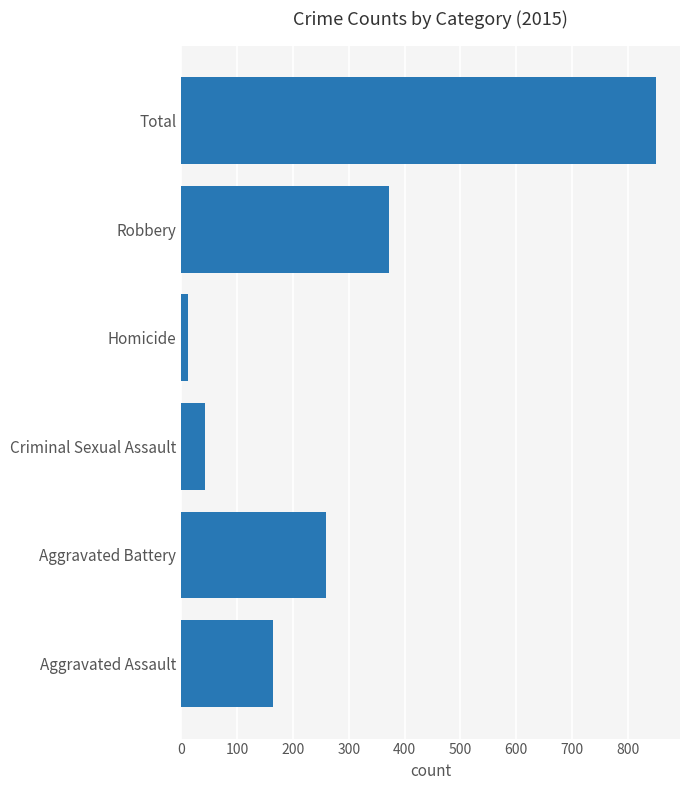

The value at Aggravated Battery is 259. True or false?

True